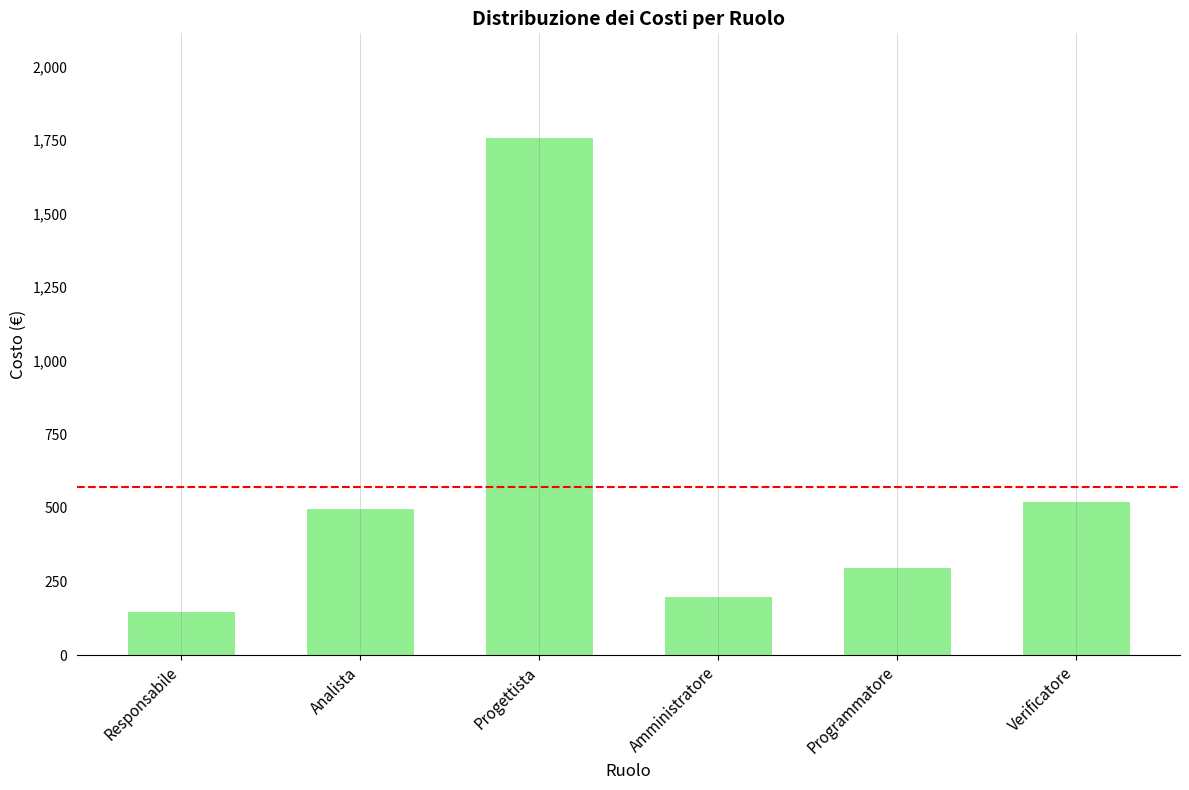

What is the value of the 4th bar from the left?

200